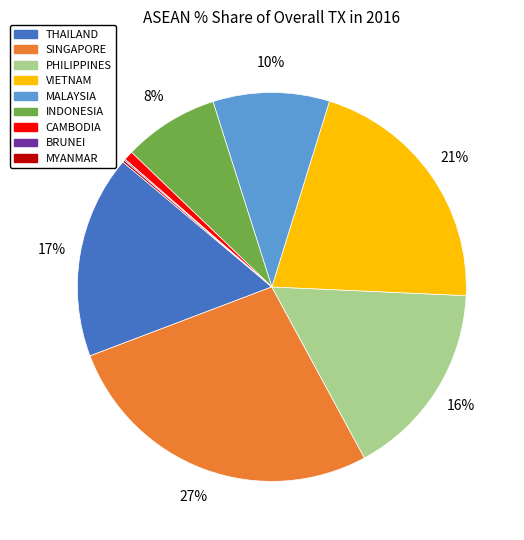

True or false: VIETNAM accounts for 21% of the total.

True